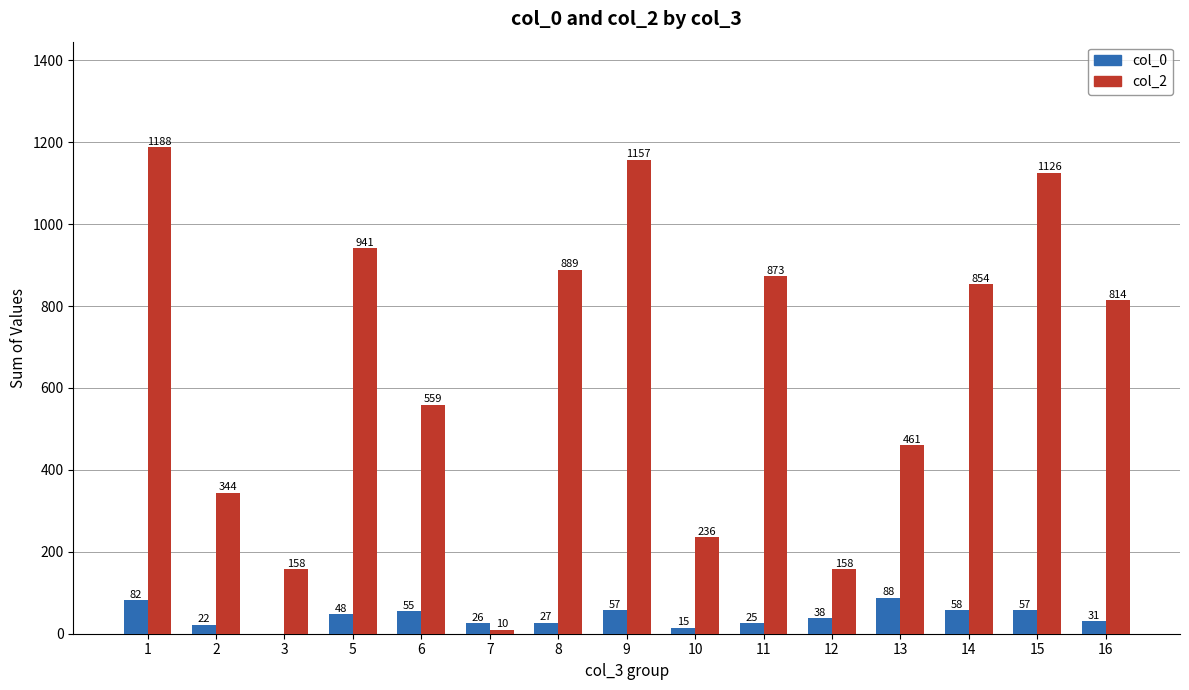

Count the number of data series in this chart.

2